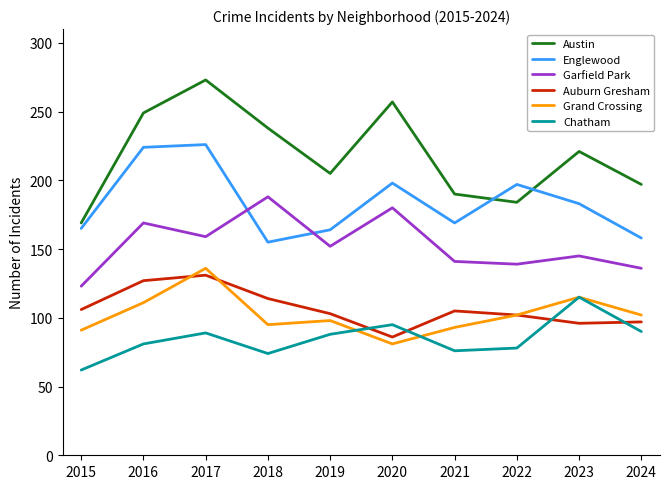

What is the difference between the second highest and second lowest values in the Austin series?

73